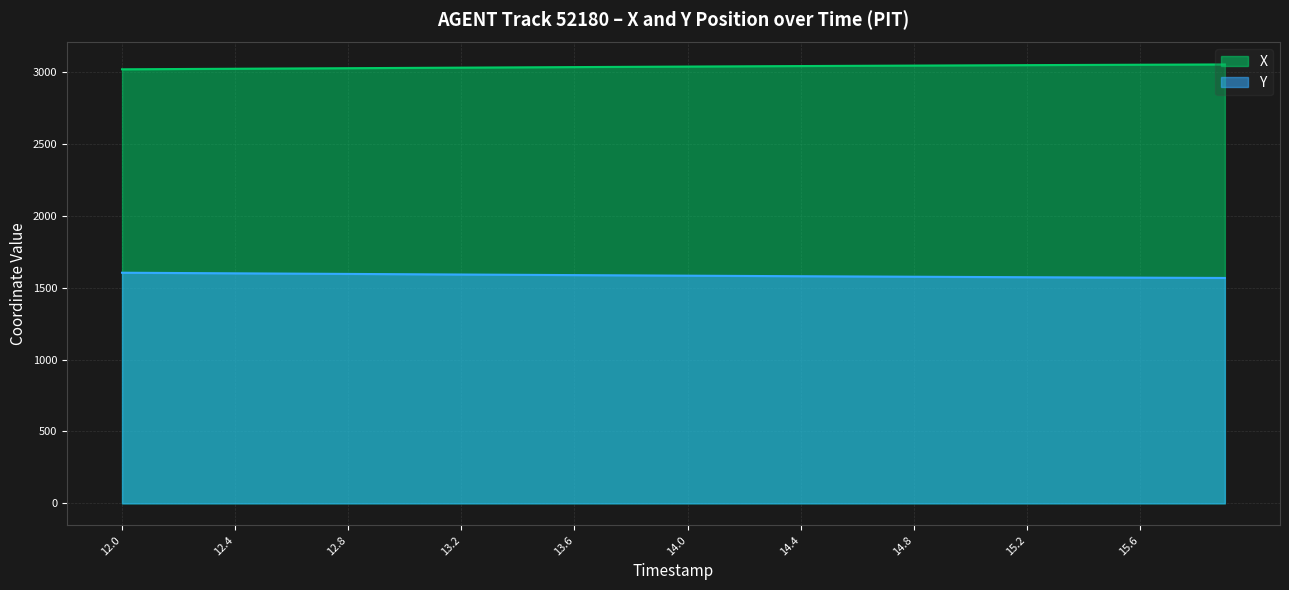

Which series has the largest range (max minus min)?

Y